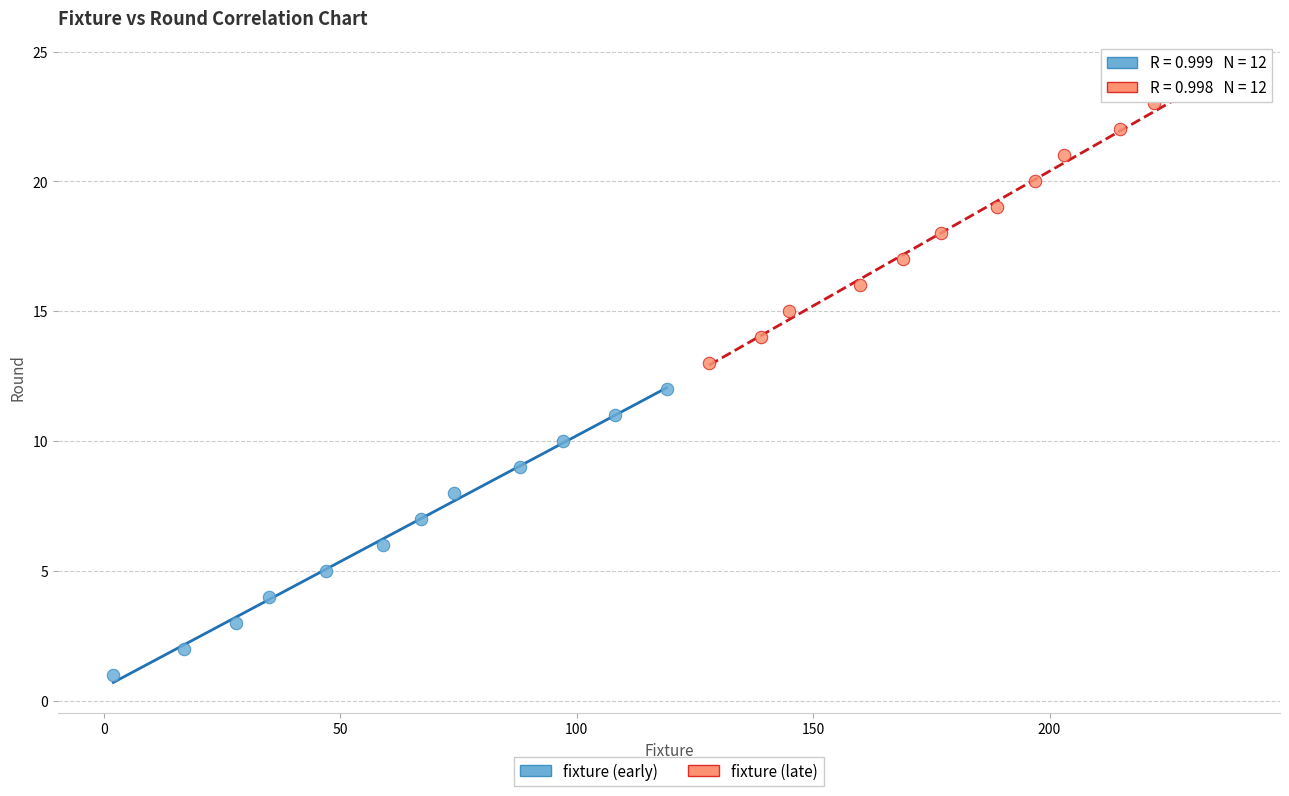

Which series reaches the maximum Y coordinate?

fixture (late)